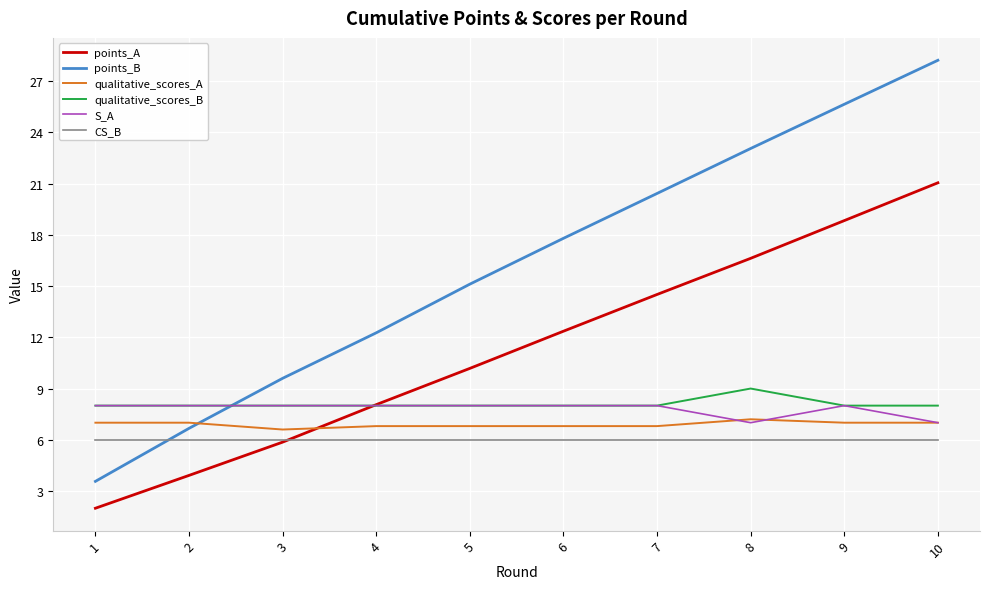

True or false: S_A has a value of 7.0 at 8.

True